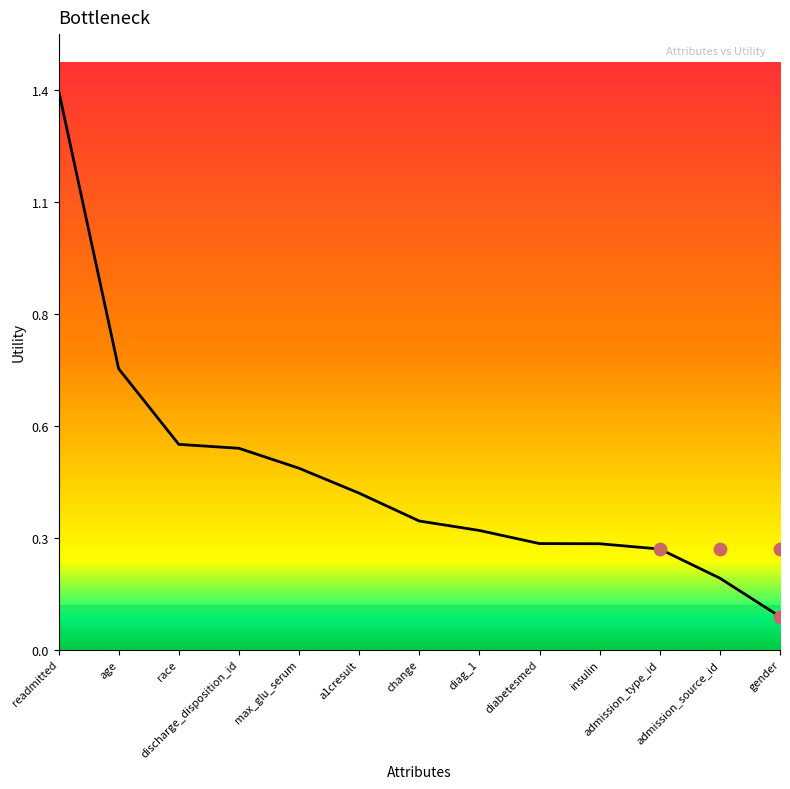

What is the change in value from race to admission_source_id?

-0.3